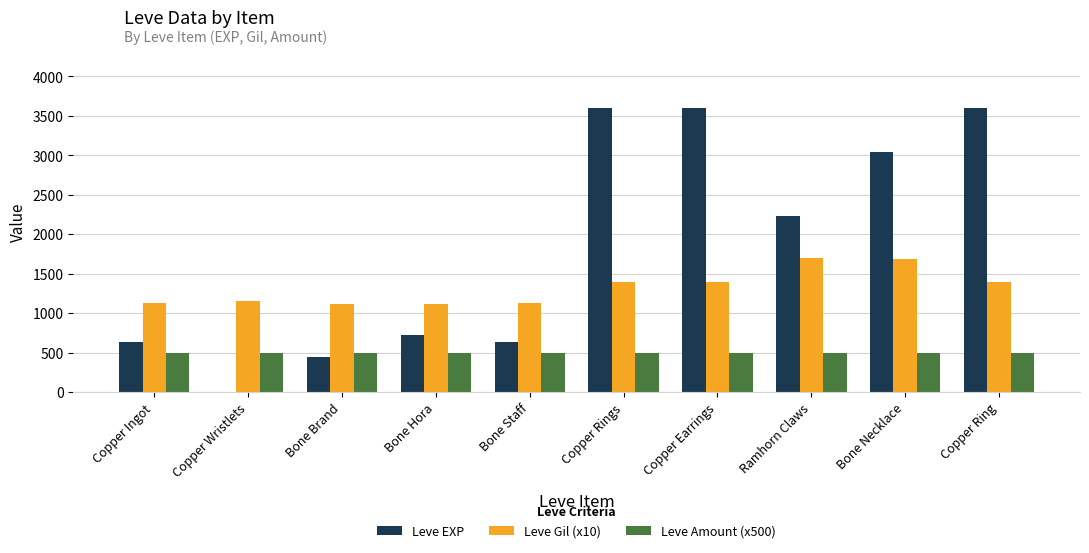

How many data points does each series have?

10